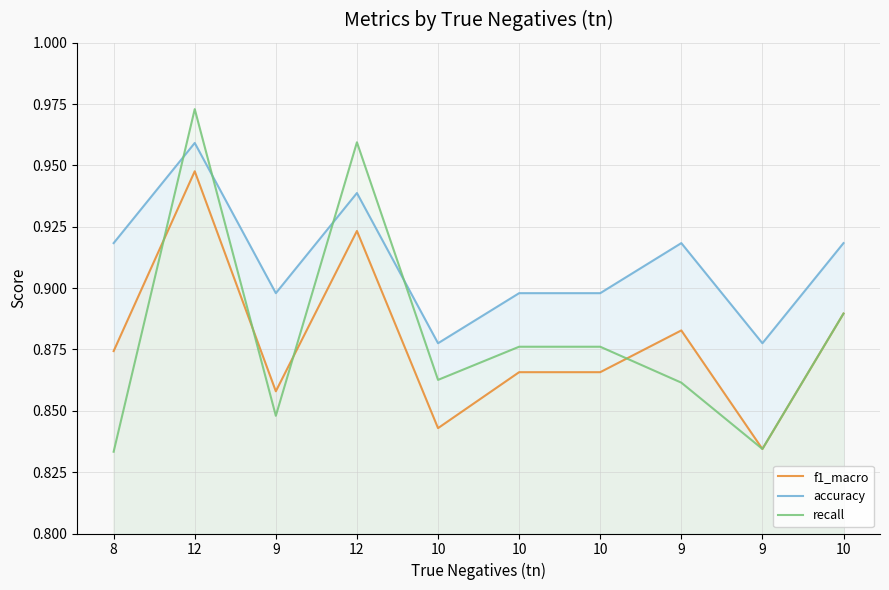

What is the sum of the f1_macro values at 9 and 10?

1.7